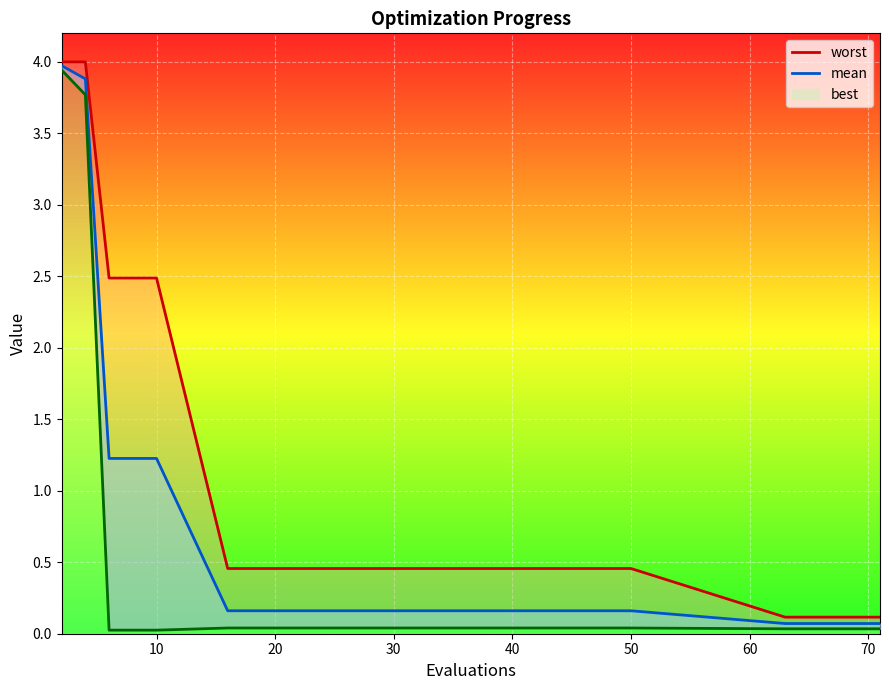

What are all the series names shown in the legend?

worst, mean, best